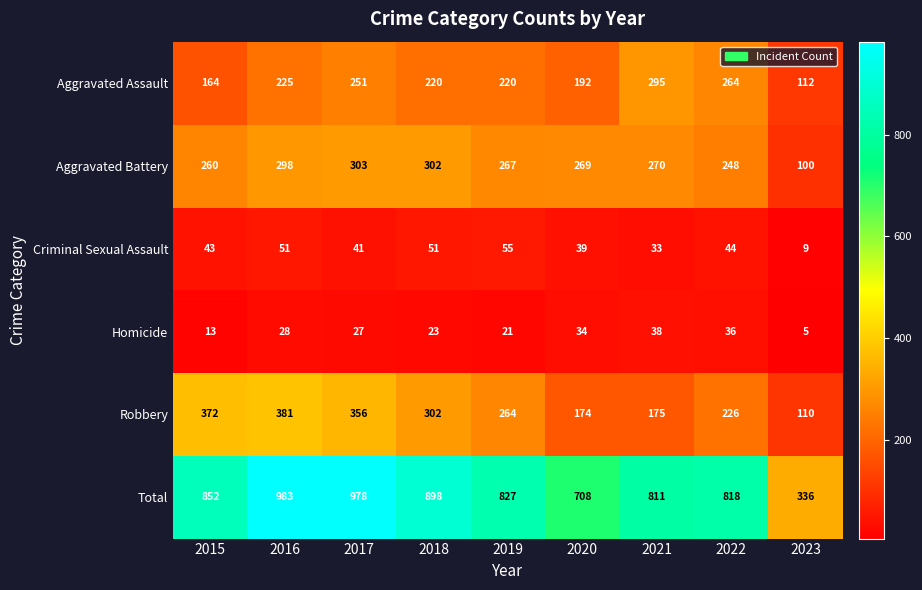

True or false: Robbery has a value of 151 at 2022.

False